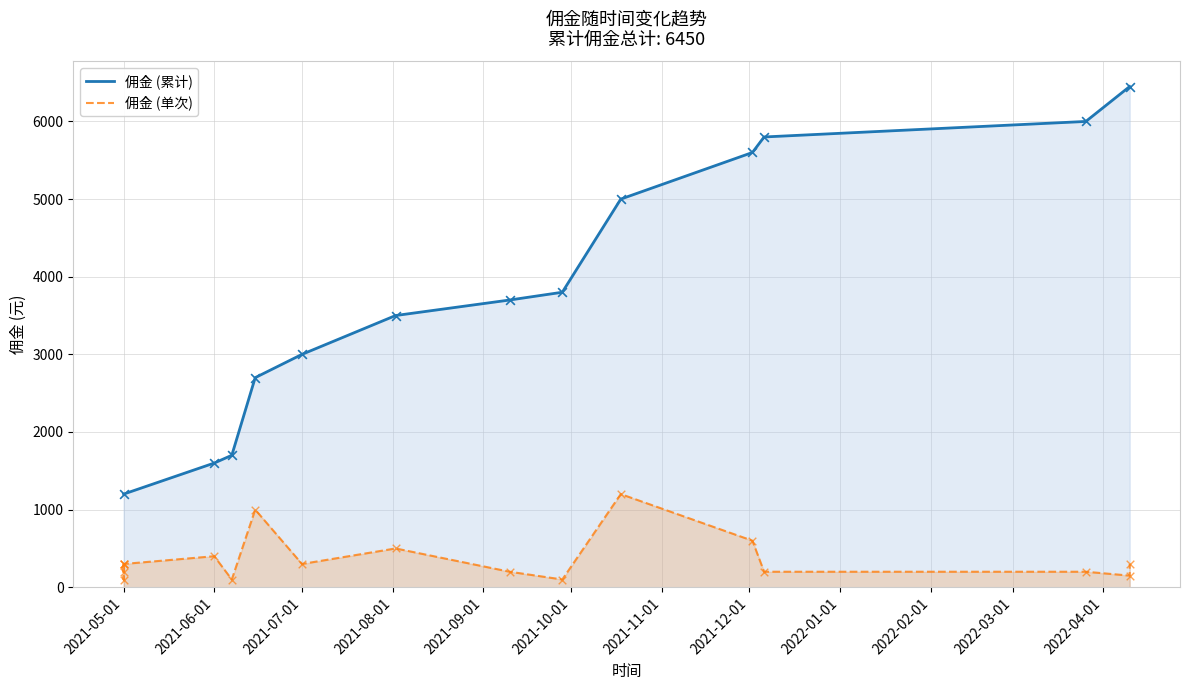

What is the ratio of the value at 2021-07-01 to the value at 2021-05-01?

1.0